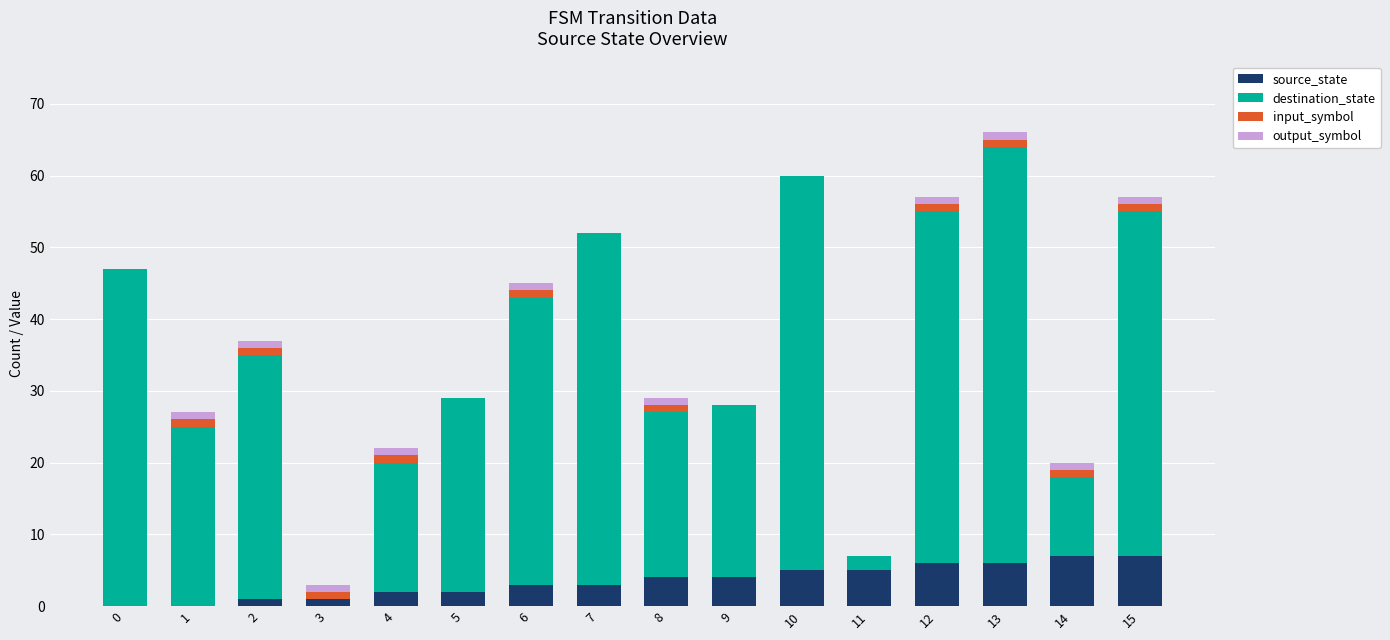

True or false: source_state has a value of 2 at 4.

True